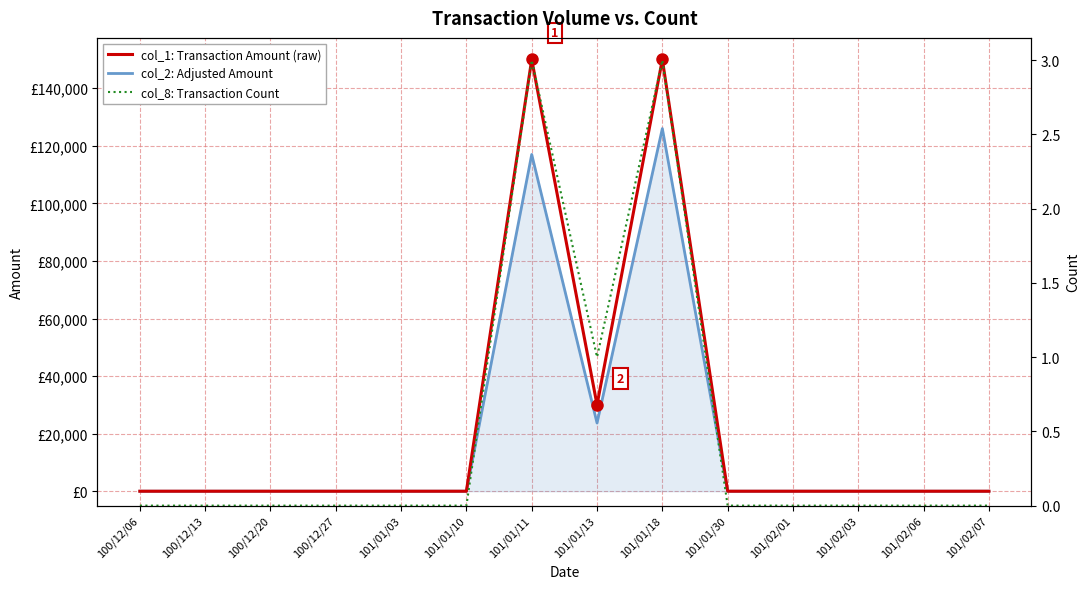

Reading right to left, transcribe all the data shown in this chart.

col_1: Transaction Amount (raw): 101/02/07=0	101/02/06=0	101/02/03=0	101/02/01=0	101/01/30=0	101/01/18=150000	101/01/13=30000	101/01/11=150000	101/01/10=0	101/01/03=0	100/12/27=0	100/12/20=0	100/12/13=0	100/12/06=0
col_2: Adjusted Amount: 101/02/07=0	101/02/06=0	101/02/03=0	101/02/01=0	101/01/30=0	101/01/18=126000	101/01/13=23700	101/01/11=117000	101/01/10=0	101/01/03=0	100/12/27=0	100/12/20=0	100/12/13=0	100/12/06=0
col_8: Transaction Count: 101/02/07=0	101/02/06=0	101/02/03=0	101/02/01=0	101/01/30=0	101/01/18=3	101/01/13=1	101/01/11=3	101/01/10=0	101/01/03=0	100/12/27=0	100/12/20=0	100/12/13=0	100/12/06=0